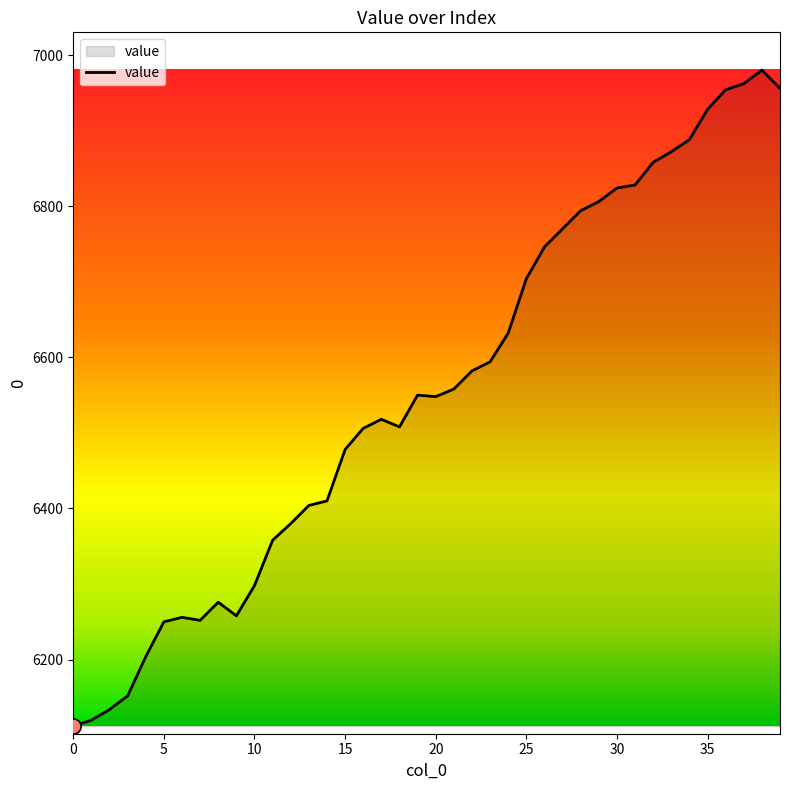

What is the maximum value shown in the chart?

6980